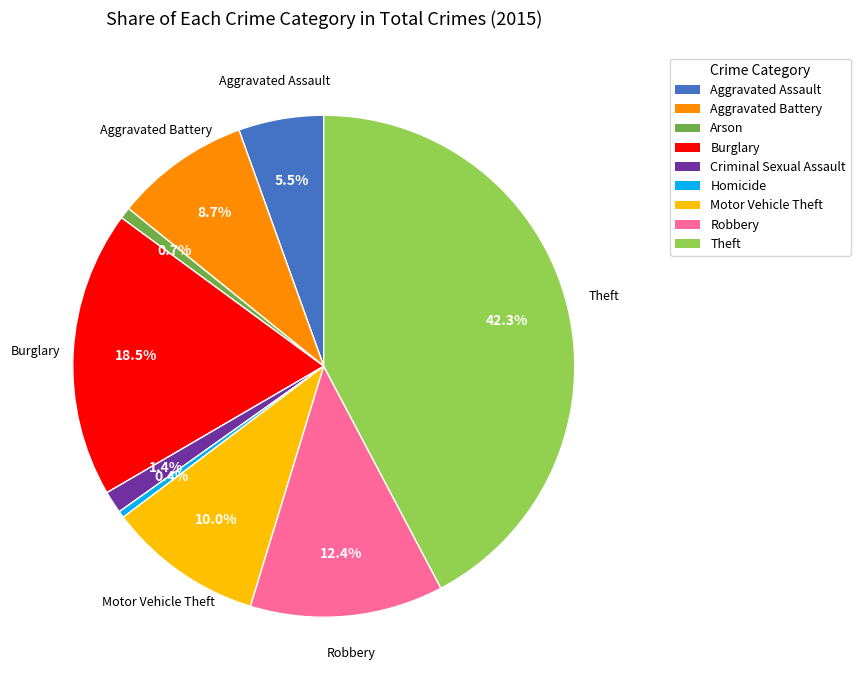

To the nearest percent, what is the combined percentage of Theft and Homicide?

43%